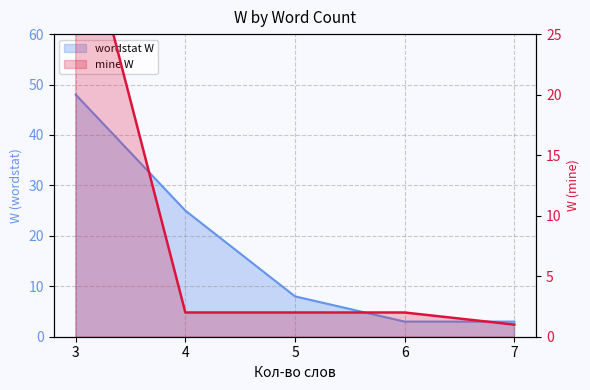

Between 6 and 7, which series saw the biggest shift?

mine W